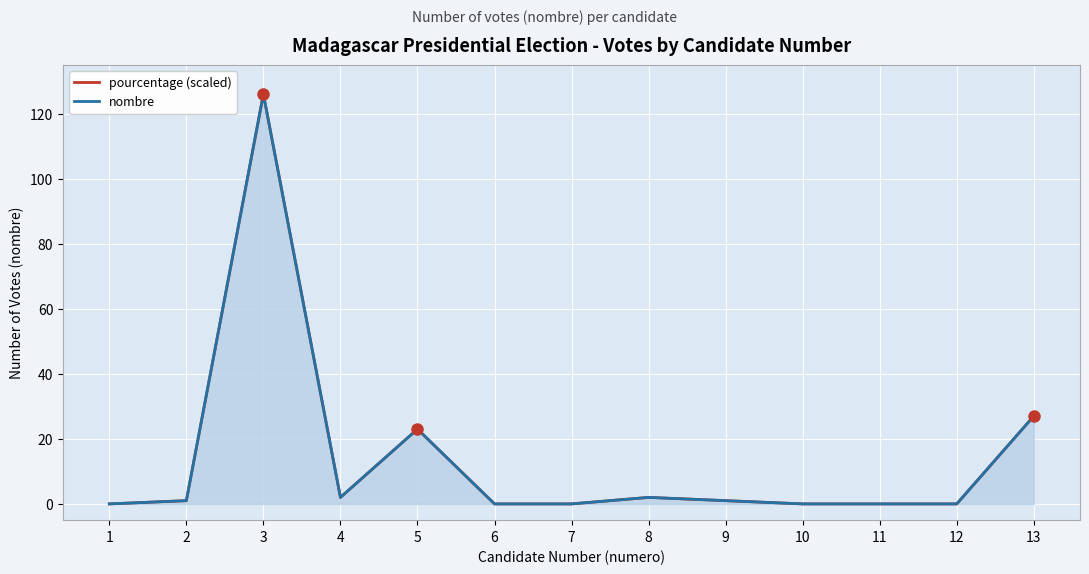

Reading left to right, list all the values displayed in this chart.

pourcentage (scaled): 1=0.0	2=1.0	3=126.0	4=2.0	5=23.0	6=0.0	7=0.0	8=2.0	9=1.0	10=0.0	11=0.0	12=0.0	13=27.0
nombre: 1=0.0	2=1.0	3=126.0	4=2.0	5=23.0	6=0.0	7=0.0	8=2.0	9=1.0	10=0.0	11=0.0	12=0.0	13=27.0